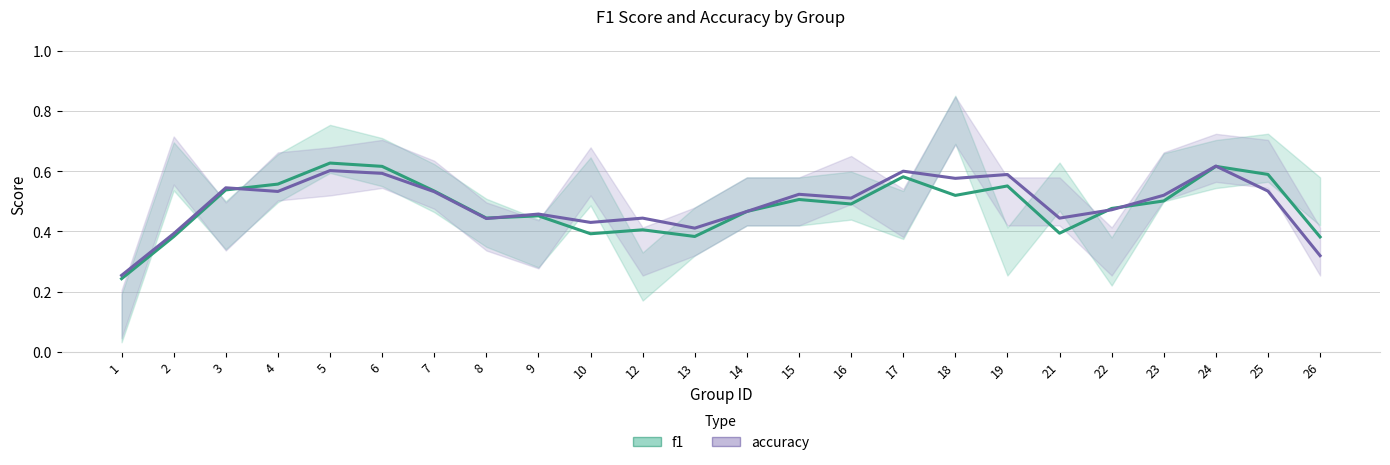

Reading right to left, what are all the values shown in this chart?

f1: 26=0.4	25=0.6	24=0.6	23=0.5	22=0.5	21=0.4	19=0.6	18=0.5	17=0.6	16=0.5	15=0.5	14=0.5	13=0.4	12=0.4	10=0.4	9=0.5	8=0.4	7=0.5	6=0.6	5=0.6	4=0.6	3=0.5	2=0.4	1=0.2
accuracy: 26=0.3	25=0.5	24=0.6	23=0.5	22=0.5	21=0.4	19=0.6	18=0.6	17=0.6	16=0.5	15=0.5	14=0.5	13=0.4	12=0.4	10=0.4	9=0.5	8=0.4	7=0.5	6=0.6	5=0.6	4=0.5	3=0.5	2=0.4	1=0.3